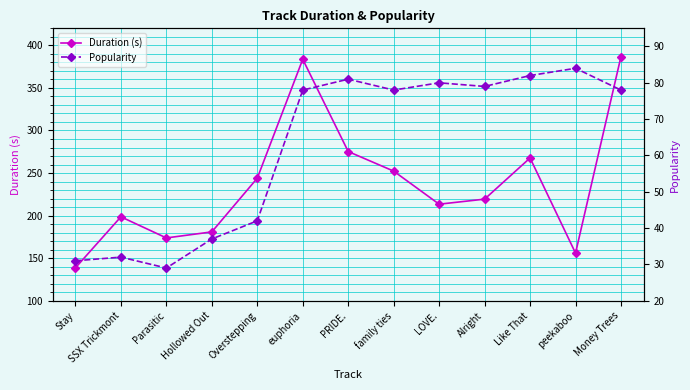

Reading left to right, what are all the values shown in this chart?

Duration (s): Stay=138.6	SSX Trickmont=198.6	Parasitic=173.8	Hollowed Out=180.9	Overstepping=244.0	euphoria=383.6	PRIDE.=275.3	family ties=252.3	LOVE.=213.4	Alright=219.3	Like That=267.7	peekaboo=155.9	Money Trees=386.9
Popularity: Stay=31.0	SSX Trickmont=32.0	Parasitic=29.0	Hollowed Out=37.0	Overstepping=42.0	euphoria=78.0	PRIDE.=81.0	family ties=78.0	LOVE.=80.0	Alright=79.0	Like That=82.0	peekaboo=84.0	Money Trees=78.0